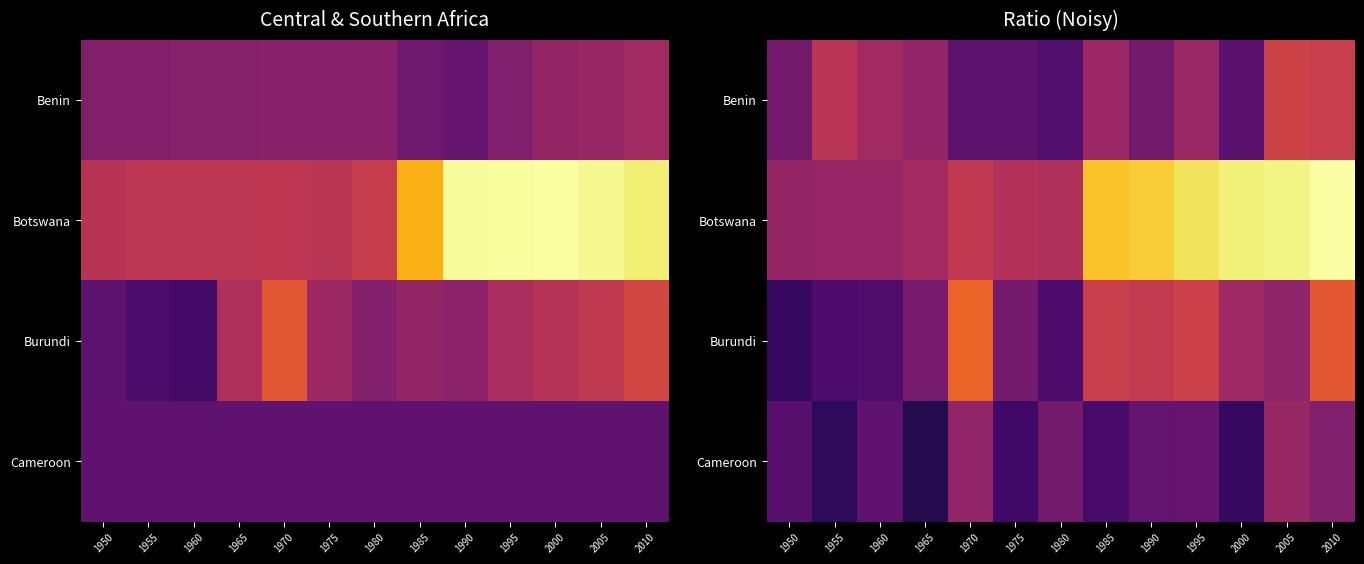

Rank the categories by Botswana value from highest to lowest.

2010, 2005, 2000, 1995, 1990, 1985, 1970, 1975, 1980, 1965, 1960, 1955, 1950